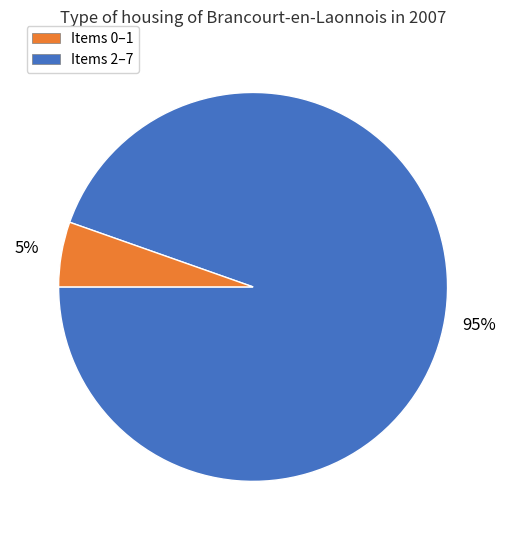

Combined, do Items 2–7 and Items 0–1 account for over 50%?

Yes